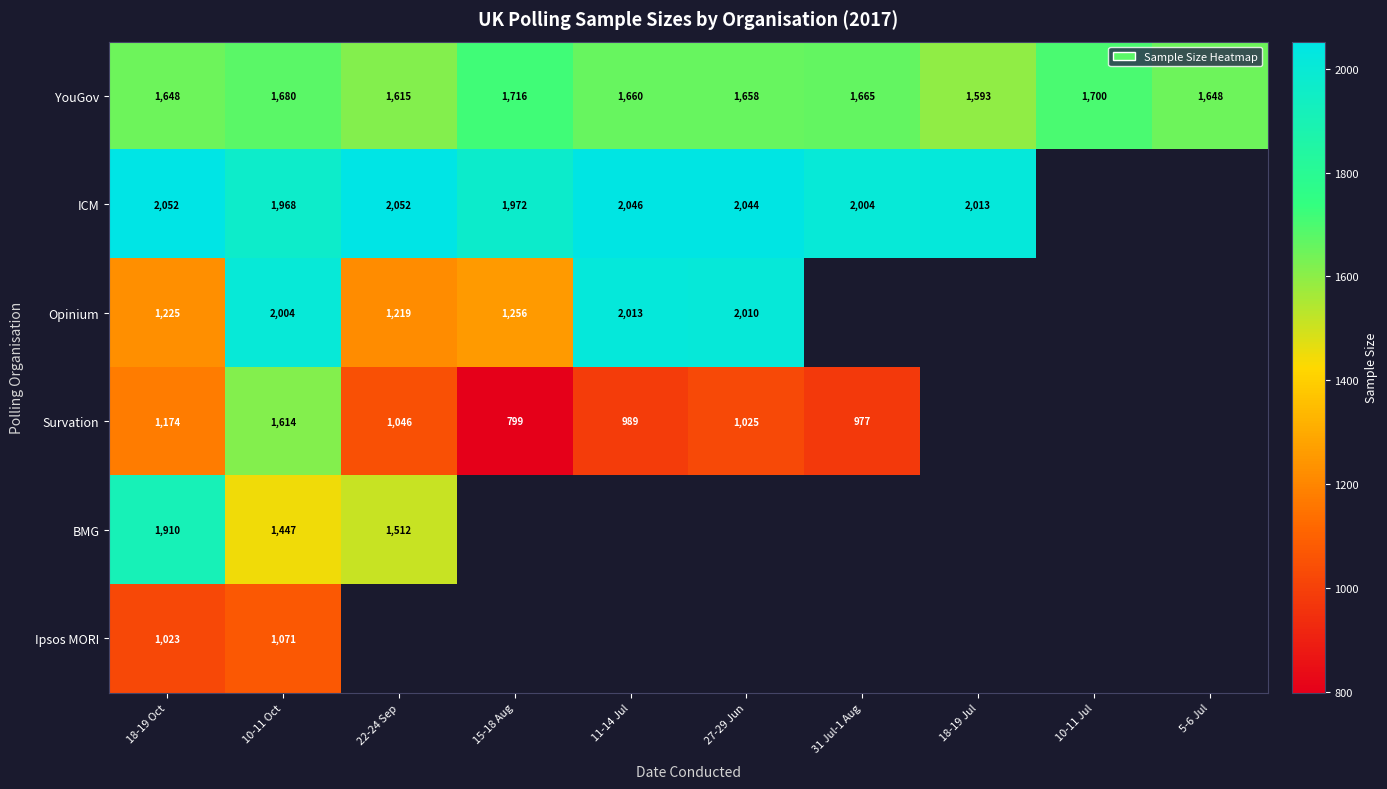

At which label does YouGov reach its peak?

15-18 Aug